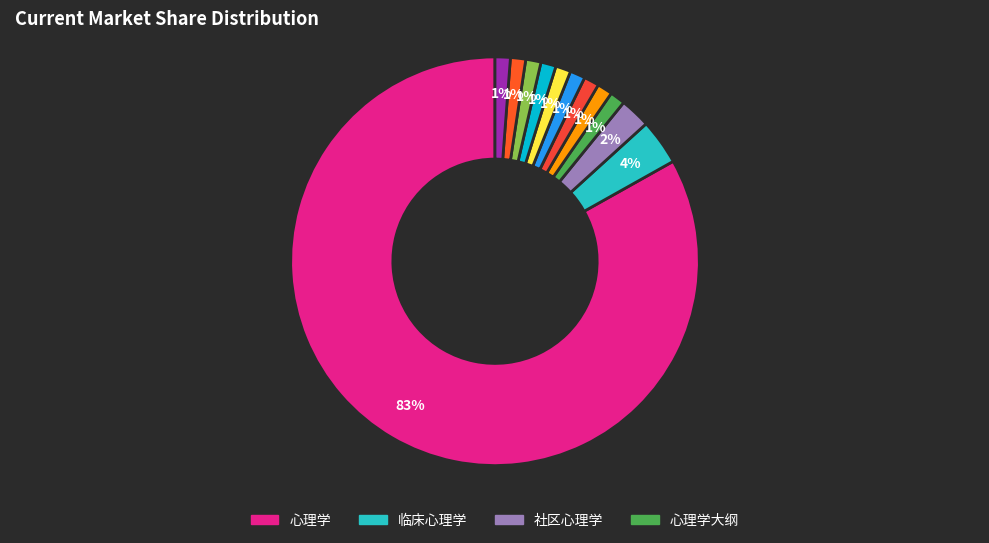

Which category accounts for the majority?

心理学